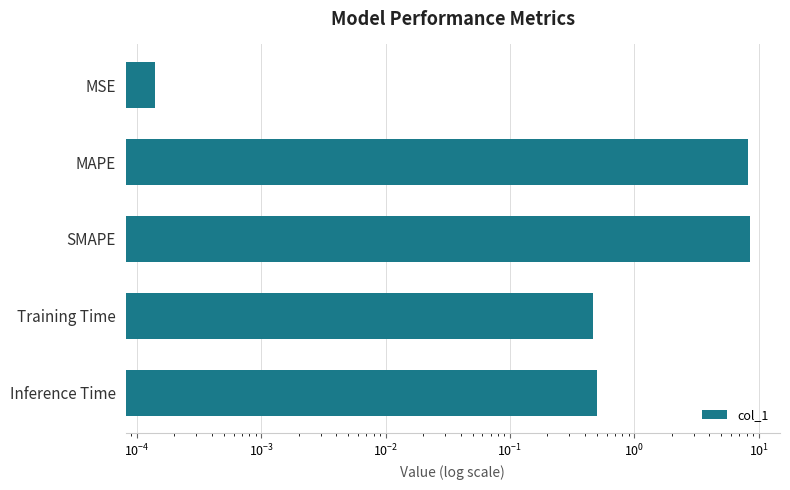

Does the chart contain any negative values?

No